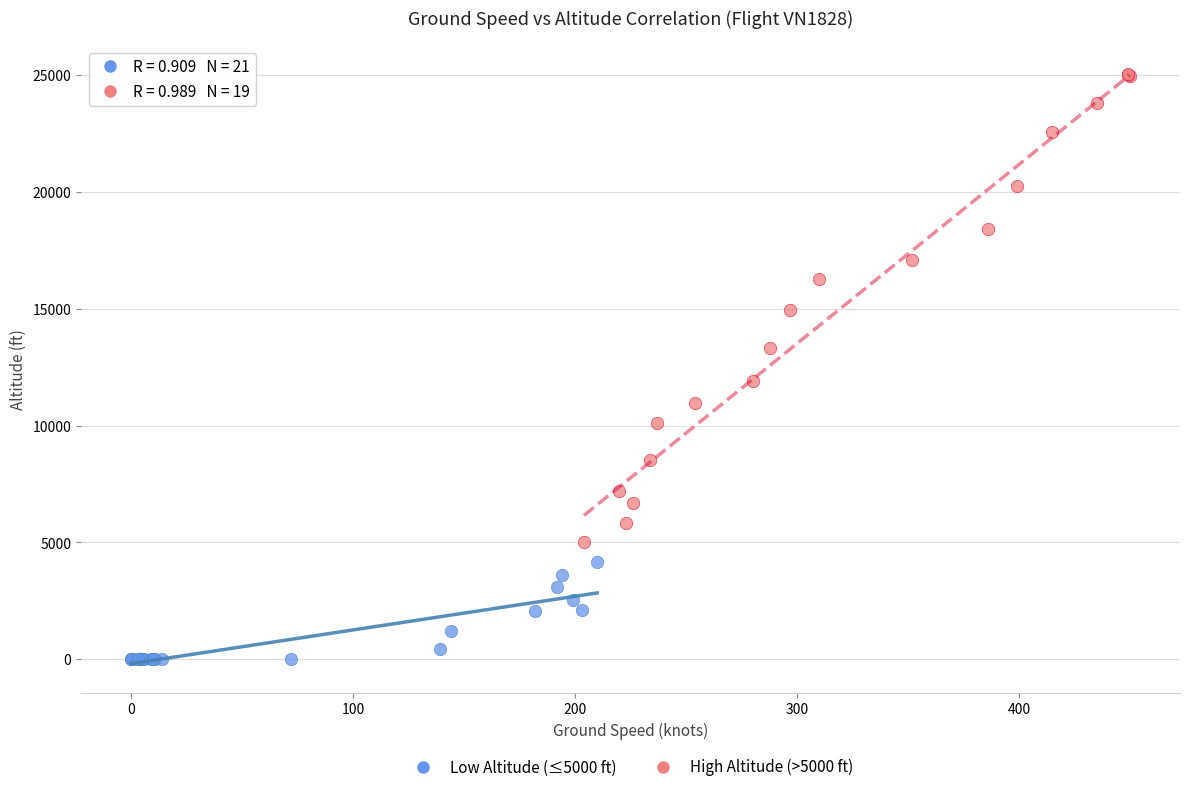

Which series has the widest spread of Y values?

High Altitude (>5000 ft)